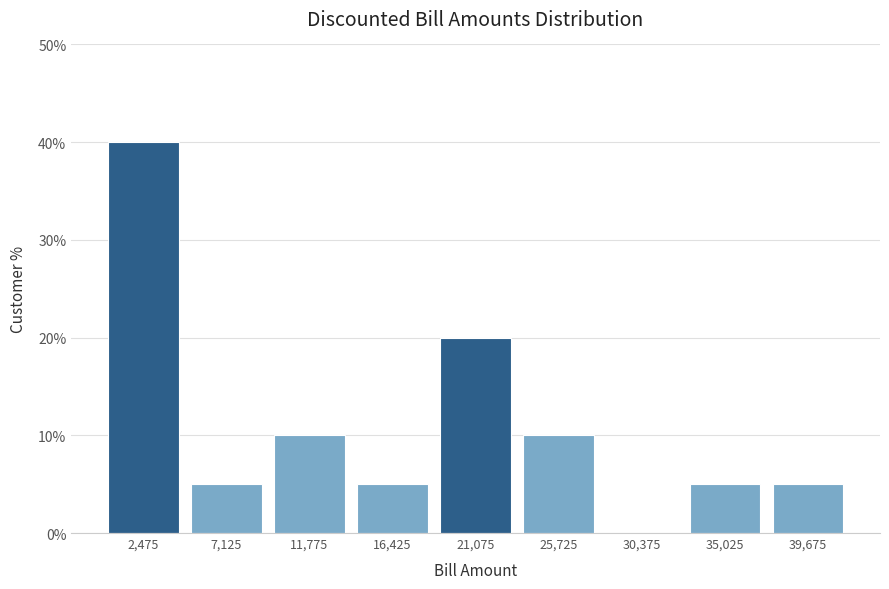

How tall is the bar that spans 23400 to 28050 on the x-axis? Neither the bar edges nor the heights are printed on the chart, so give them approximately, as read against the axes.

10